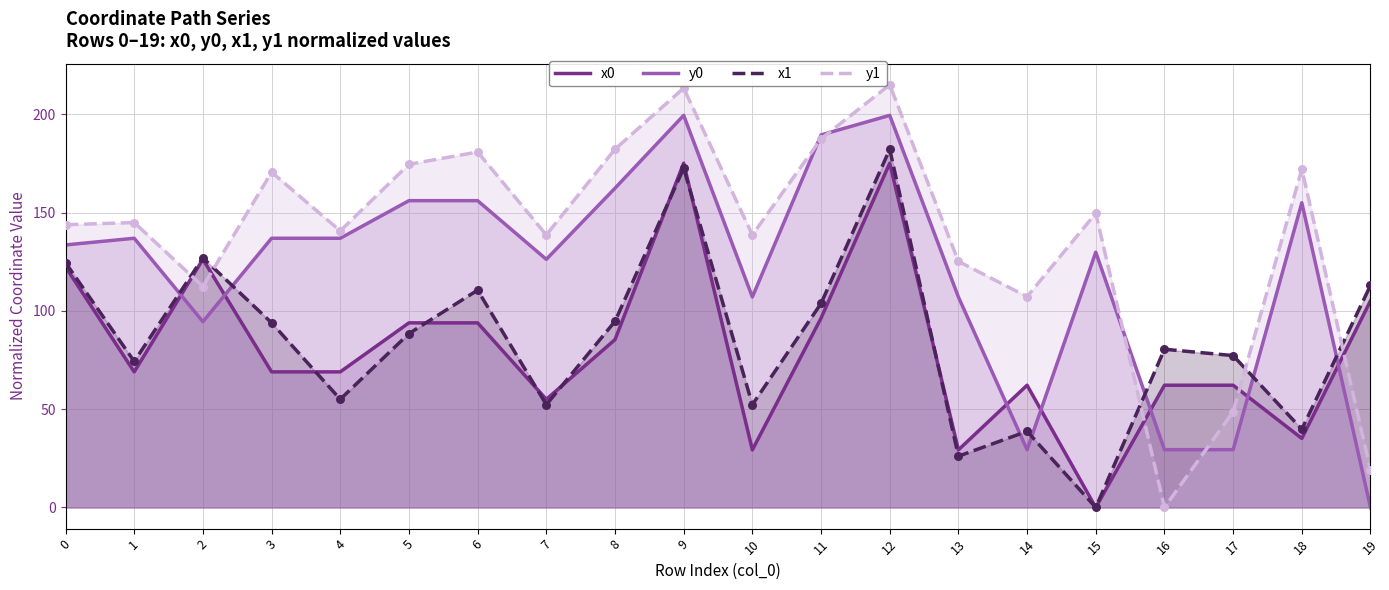

Which series has the widest spread of Y values?

y1